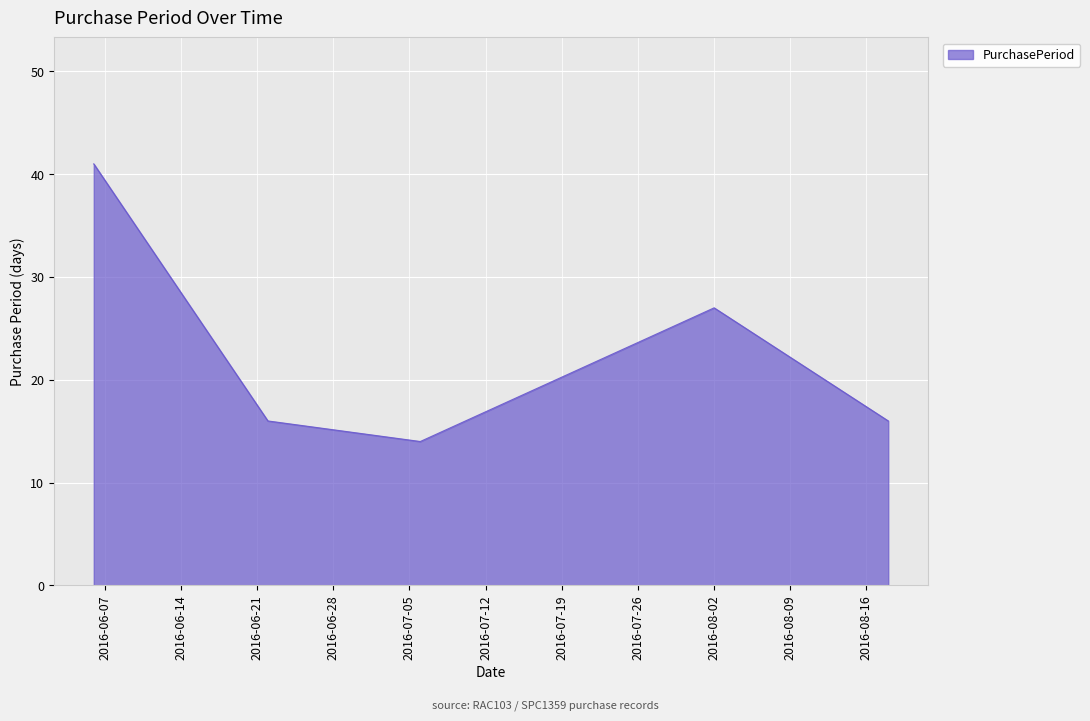

What is the maximum value shown in the chart?

41